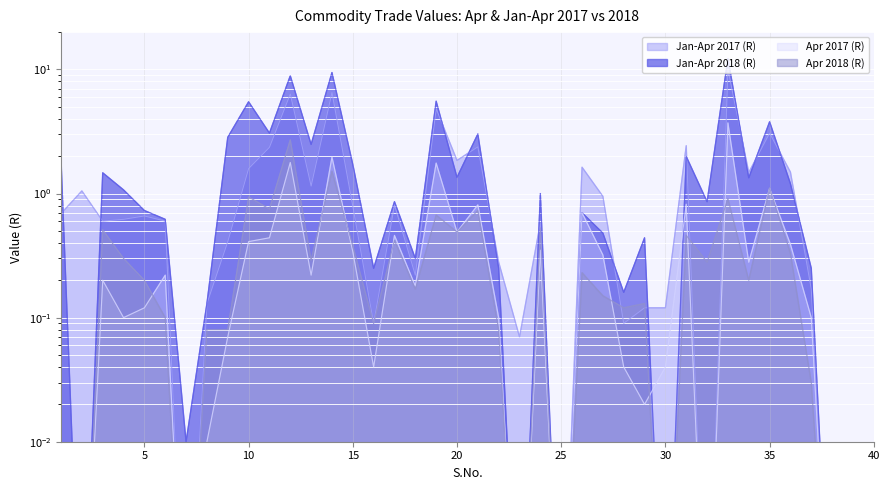

What is the difference between the highest and lowest values at 2?

1.0